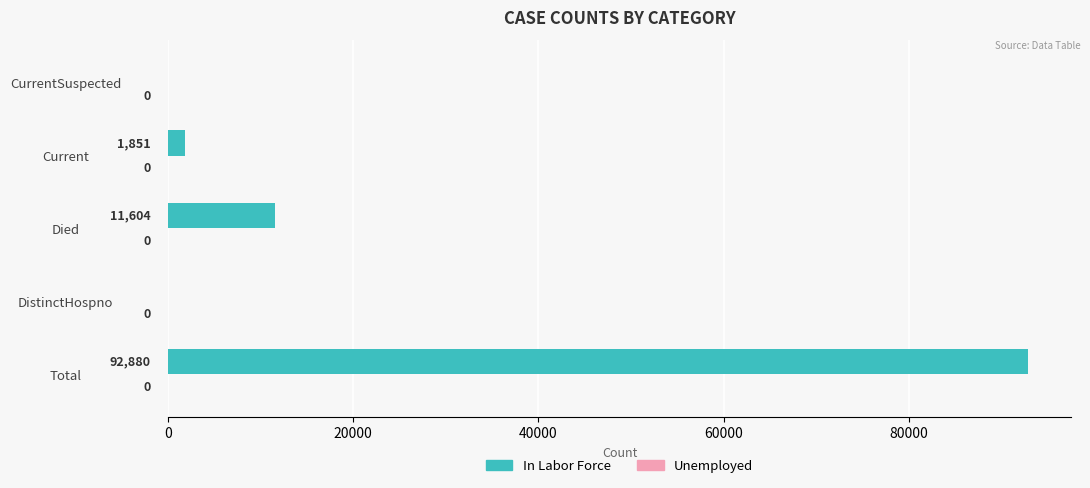

Between Current and CurrentSuspected, which is larger?

Current